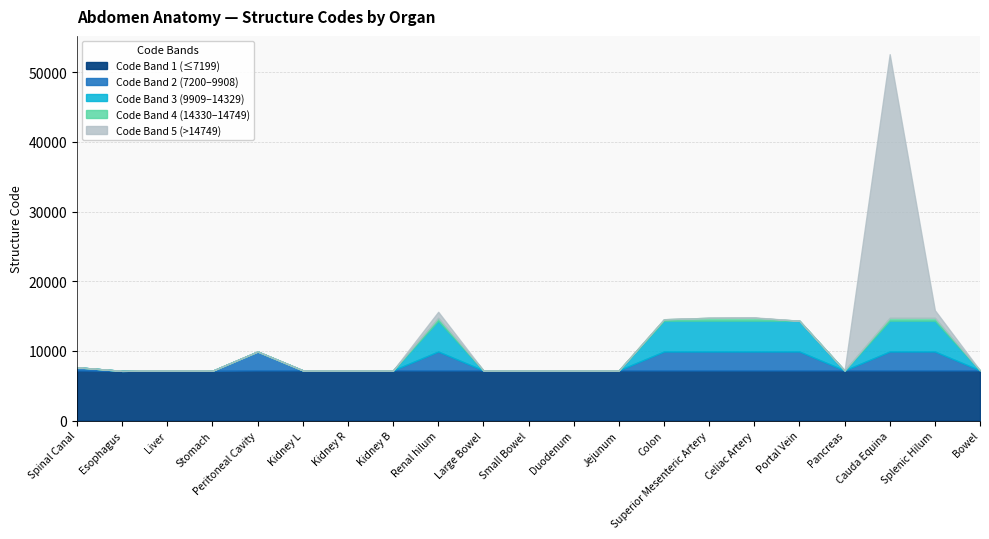

Reading left to right, extract all data points from this chart.

Spinal Canal=7647	Esophagus=7131	Liver=7197	Stomach=7148	Peritoneal Cavity=9908	Kidney L=7205	Kidney R=7204	Kidney B=7203	Renal hilum=15610	Large Bowel=7201	Small Bowel=7200	Duodenum=7206	Jejunum=7207	Colon=14543	Superior Mesenteric Artery=14749	Celiac Artery=14812	Portal Vein=14329	Pancreas=7198	Cauda Equina=52590	Splenic Hilum=15841	Bowel=7199